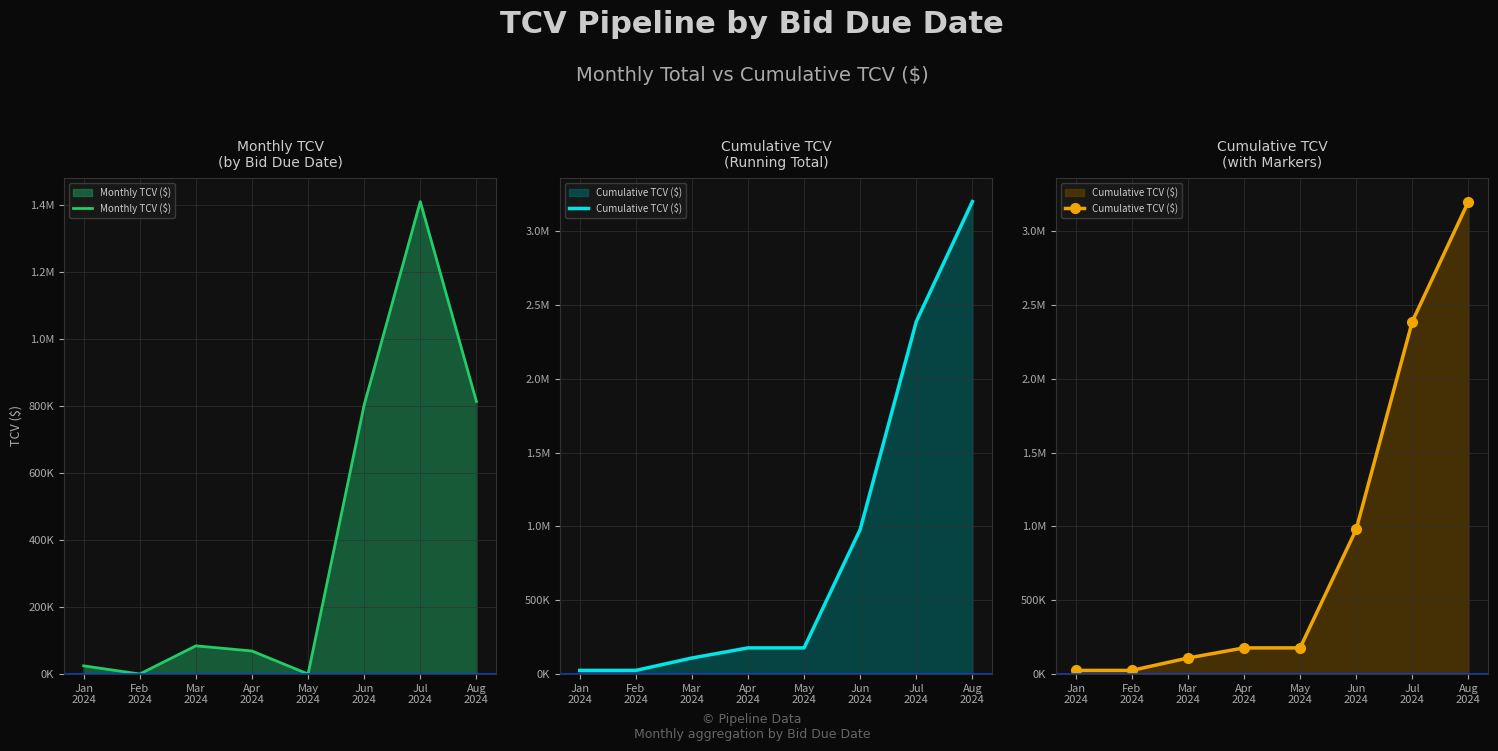

What are all the series names shown in the legend?

Monthly TCV ($), Cumulative TCV ($)